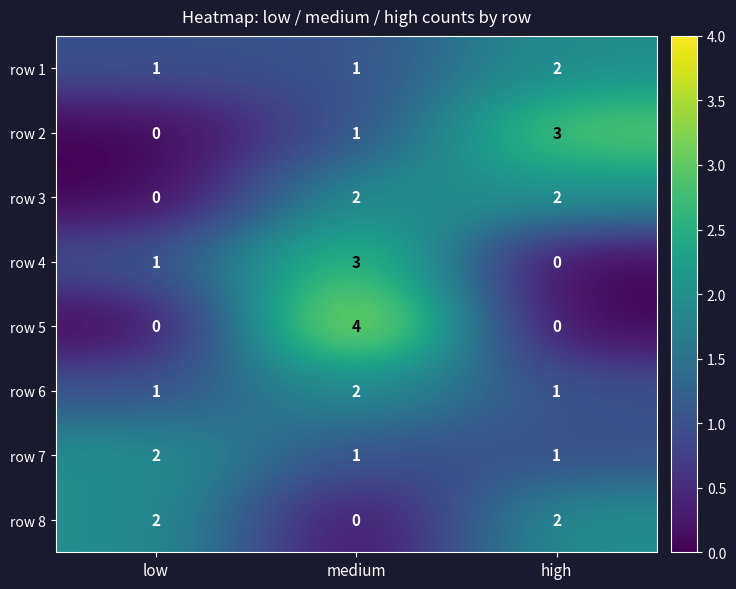

What is the total value across all series at high?

11